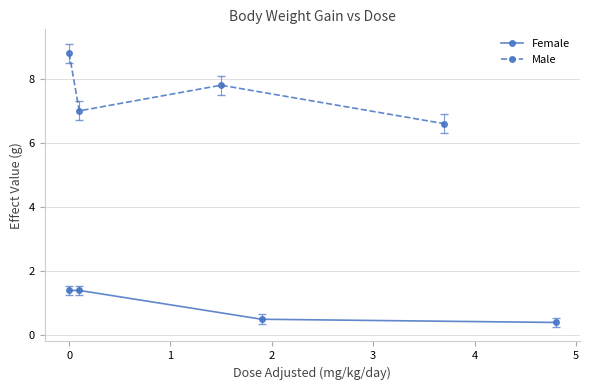

In Male, how many points are higher than both neighbors (excluding endpoints)?

1